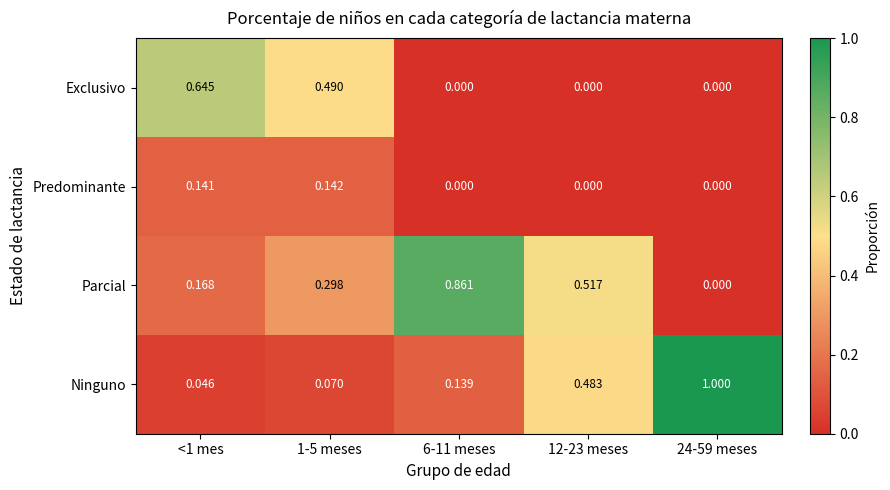

Which series has the widest spread of values?

Ninguno